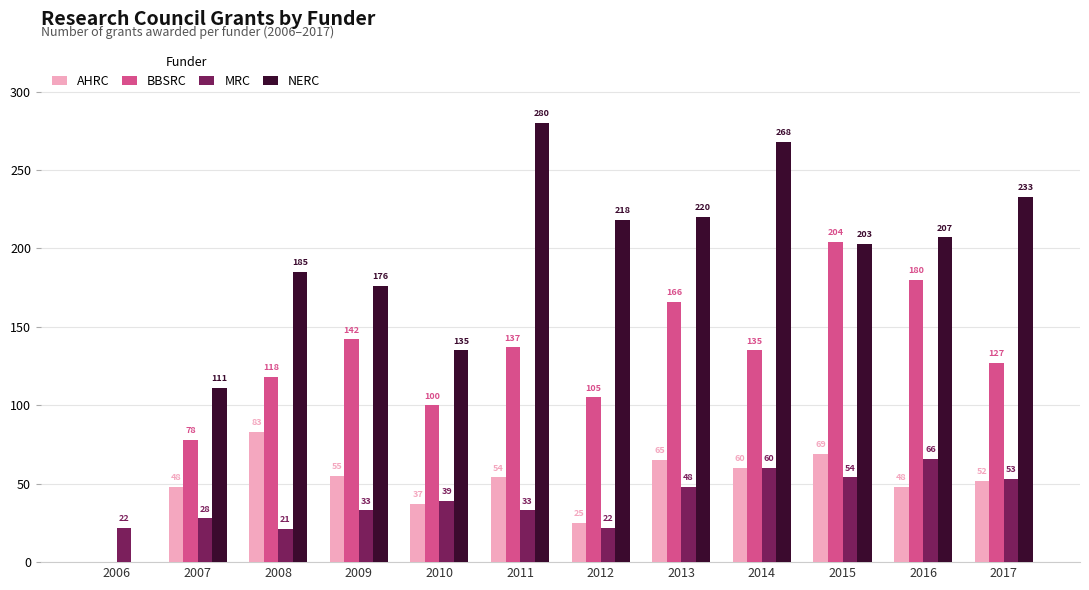

True or false: NERC has a value of 124 at 2017.

False